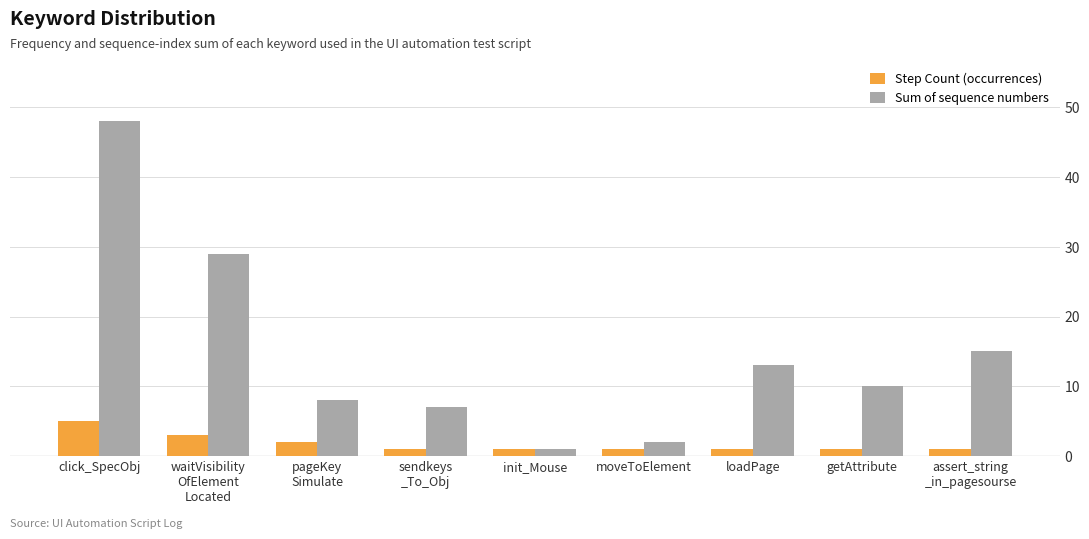

What is the difference between the second highest and second lowest values in the Sum of sequence numbers series?

27